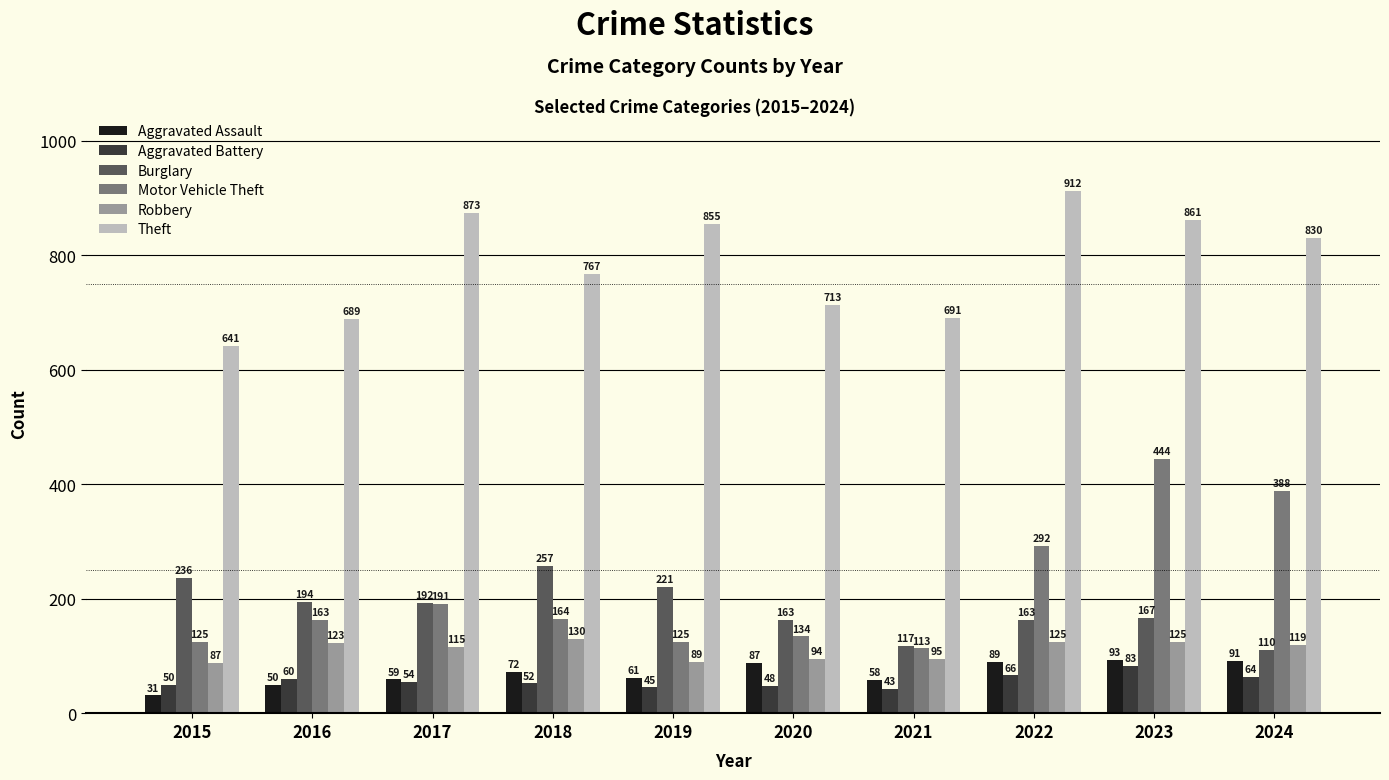

Count the number of data series in this chart.

6